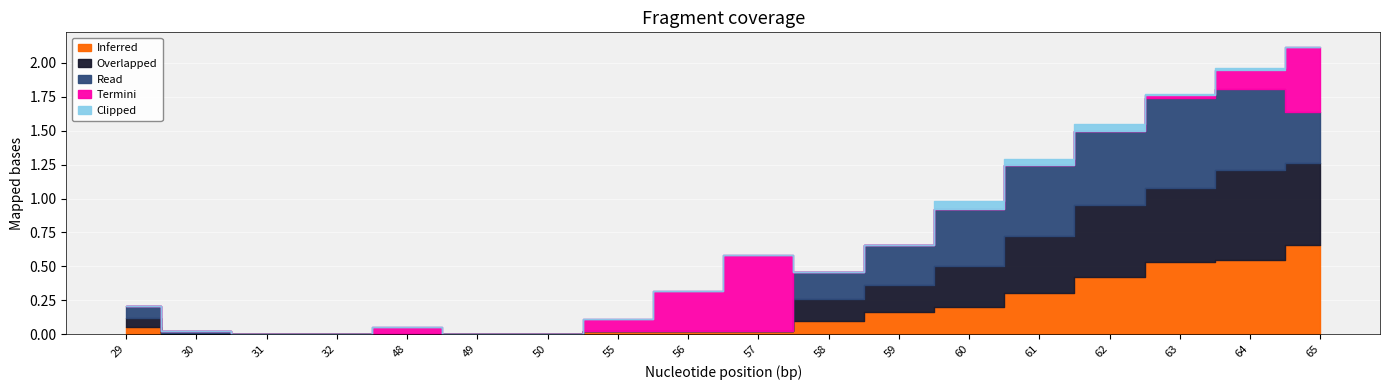

At 49, list the series in order from largest to smallest.

Inferred, Overlapped, Read, Termini, Clipped